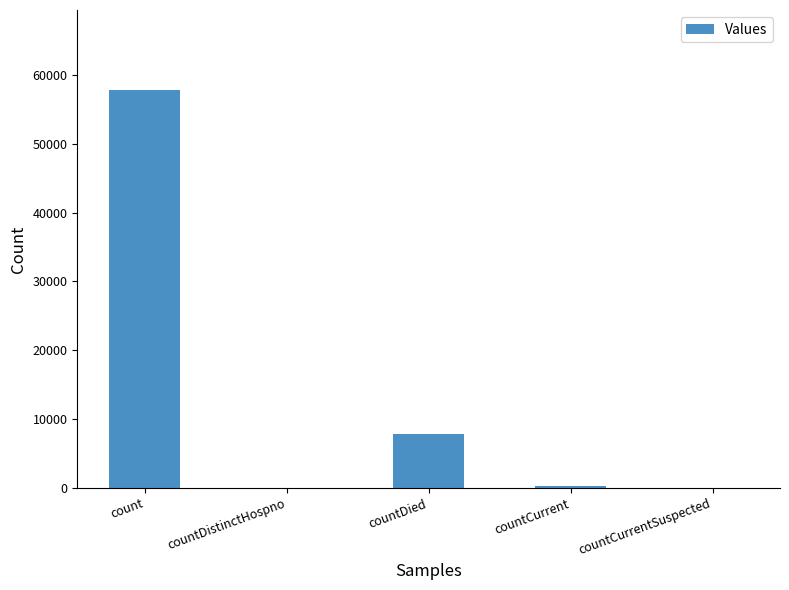

Is it true that the value at countCurrentSuspected is 0?

True